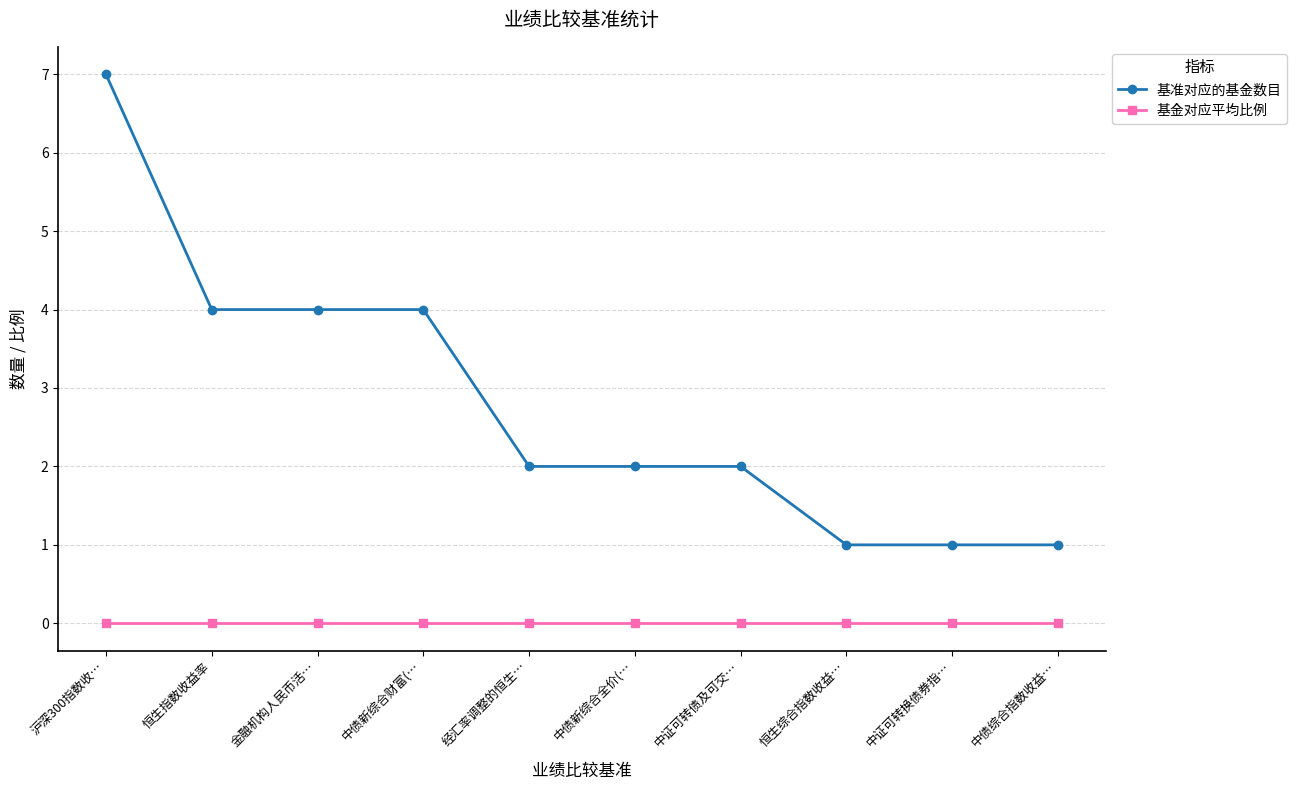

True or false: 基准对应的基金数目 and 基金对应平均比例 cross at least once.

False